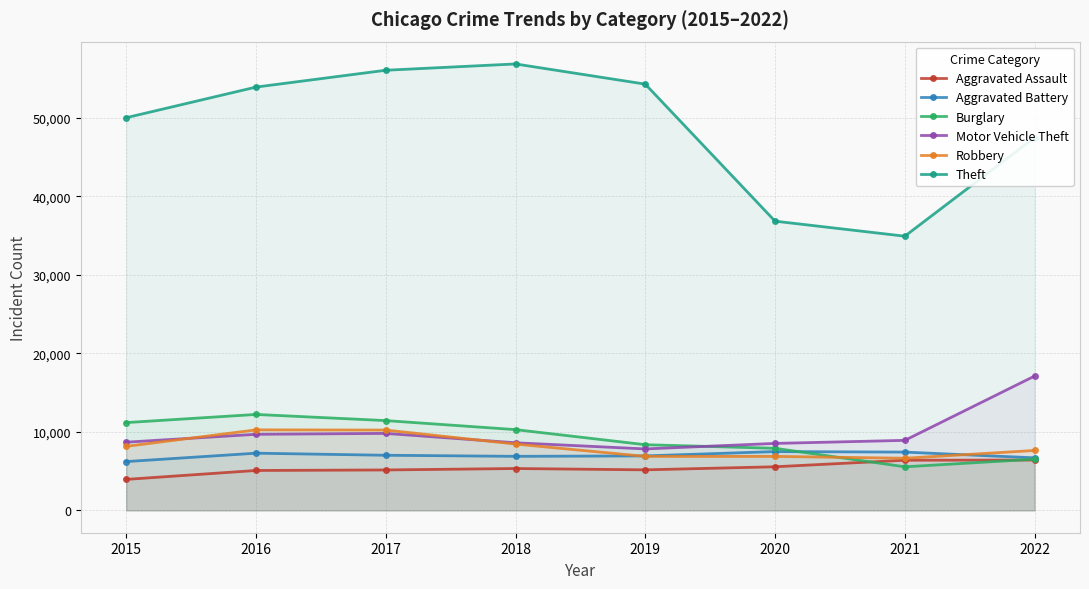

How many interior local peaks does the Motor Vehicle Theft series have?

1